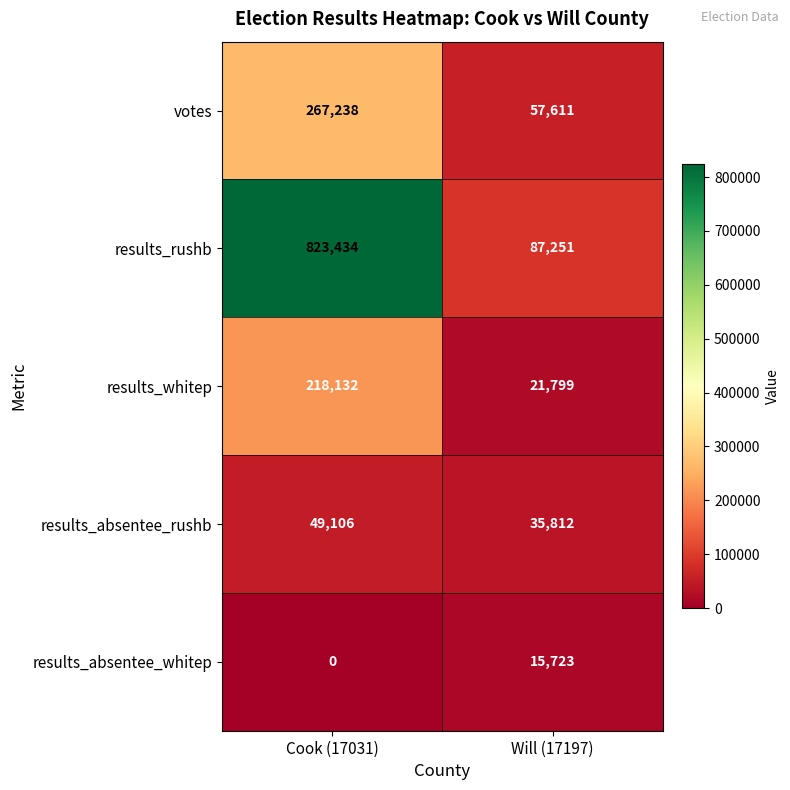

The results_rushb series shows 87251 at Will (17197). True or false?

True